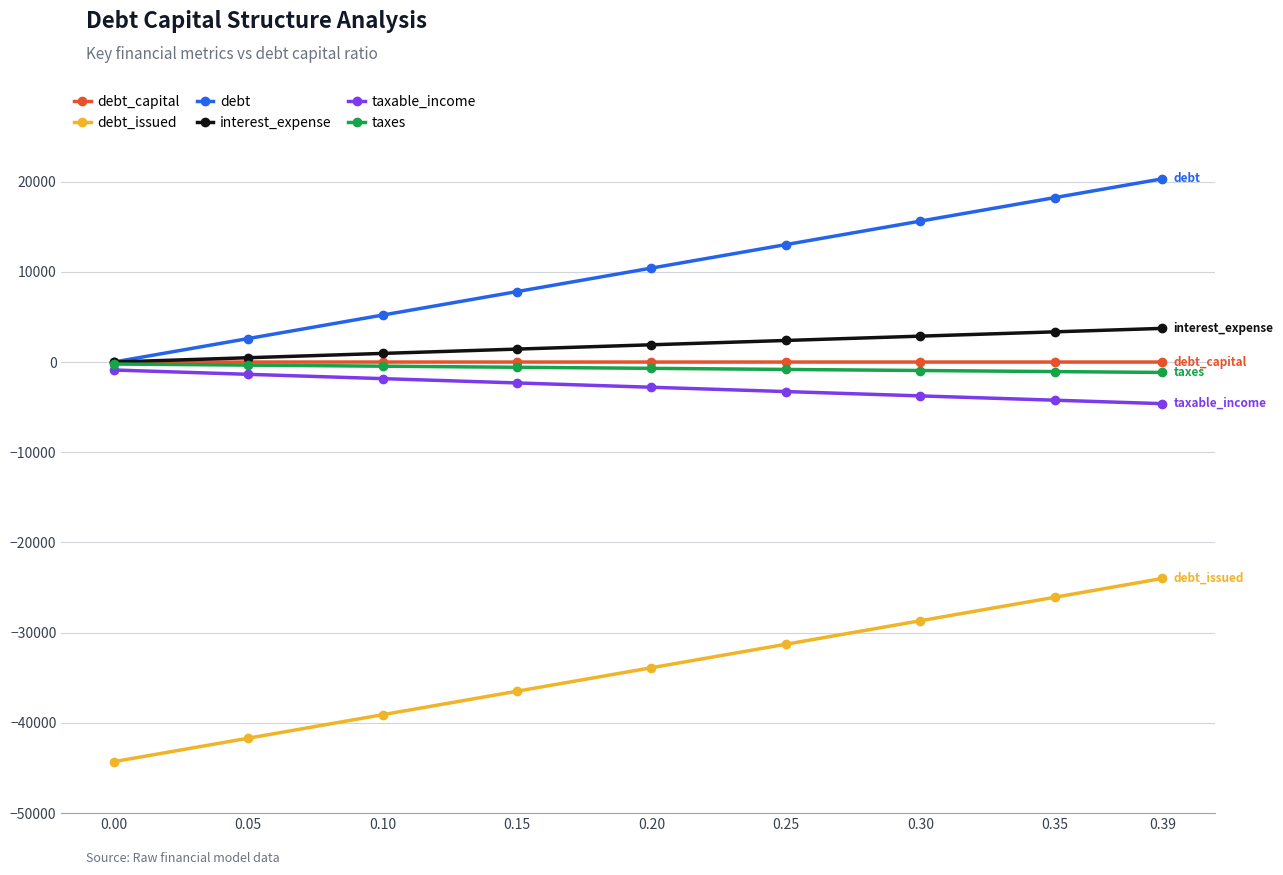

True or false: debt has more than 0 points higher than both neighbors.

False